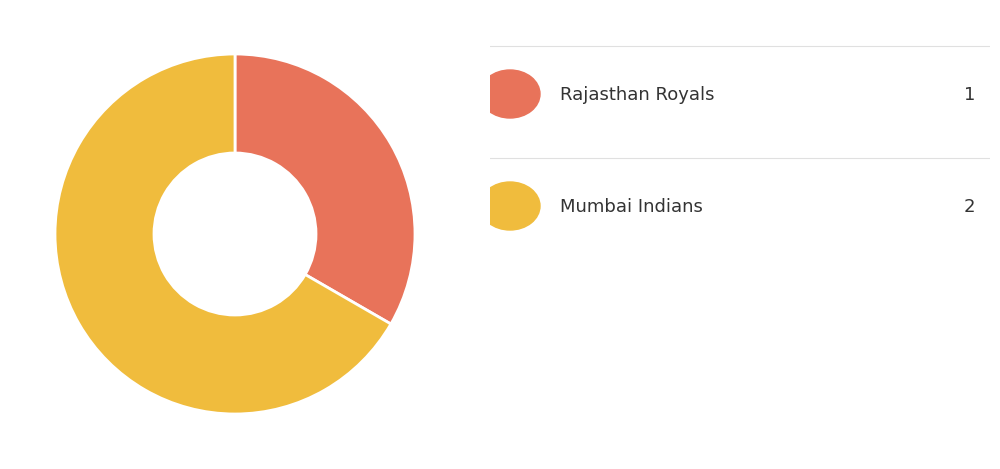

How many segments does this pie chart have?

2